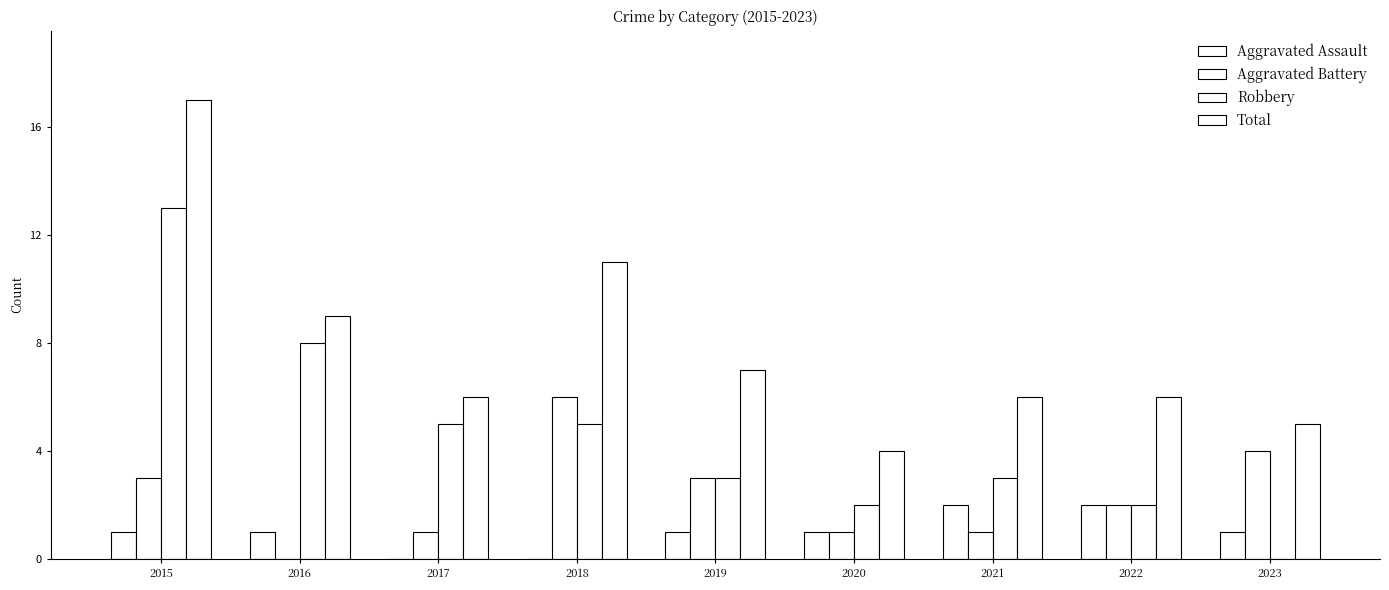

What is the sum of the Aggravated Battery values at 2022 and 2021?

3